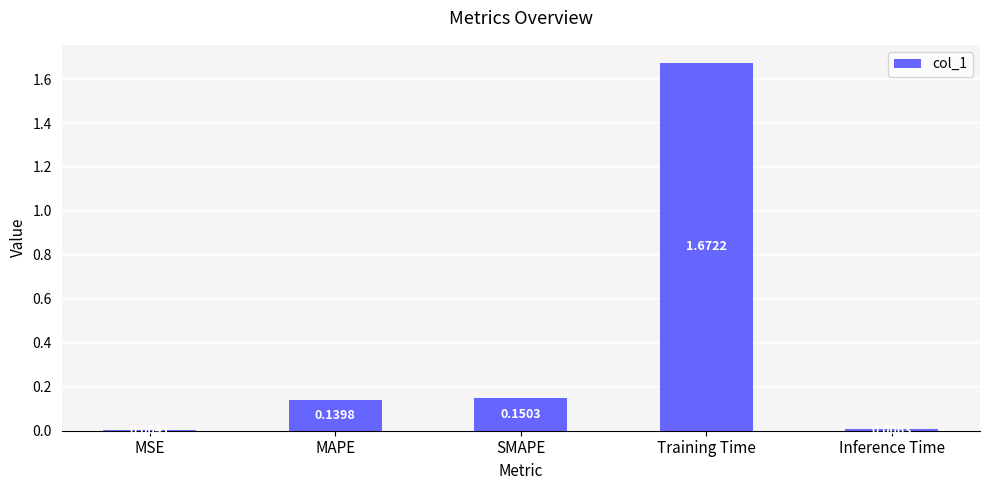

Which has a higher value, Inference Time or MSE?

Inference Time